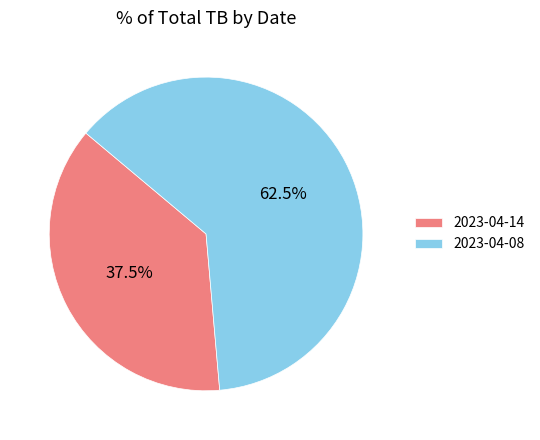

Which slice is the smallest?

2023-04-14